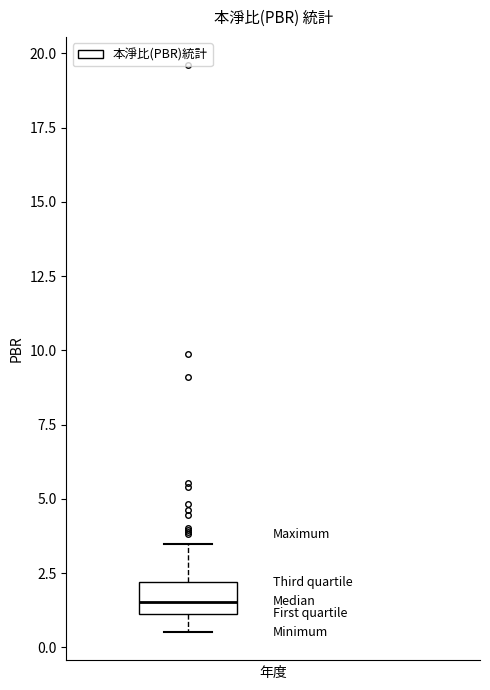

Where does the median line of the box sit on the y-axis? The values are not printed on the chart, so give them approximately, as read against the axis.

1.5